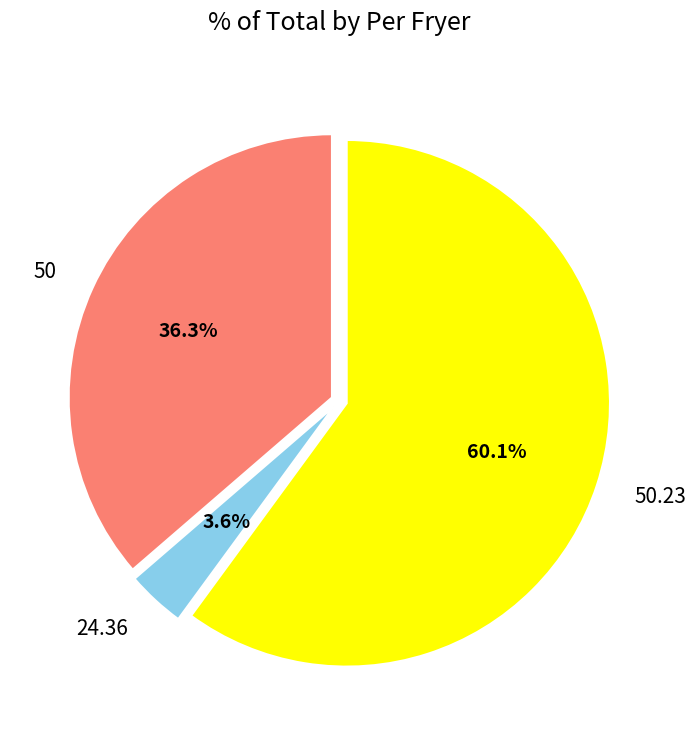

To the nearest percent, what is the combined percentage of 50.23 and 50?

96%